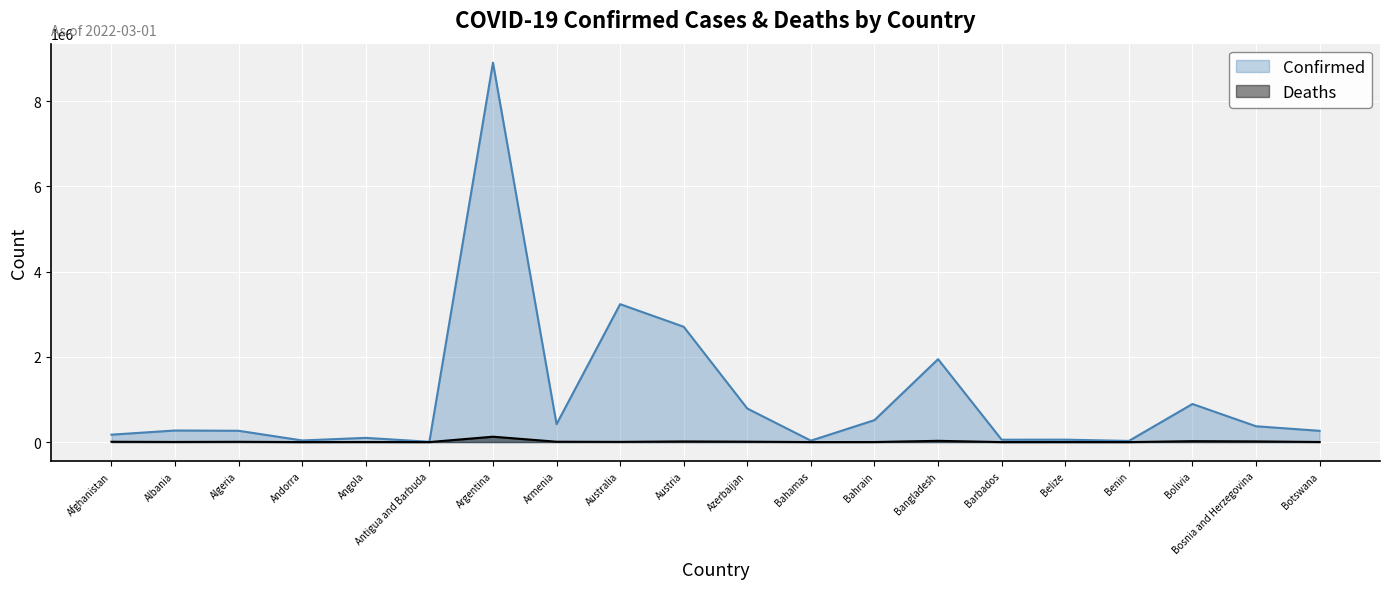

At which category does the chart reach its minimum across all series?

Antigua and Barbuda